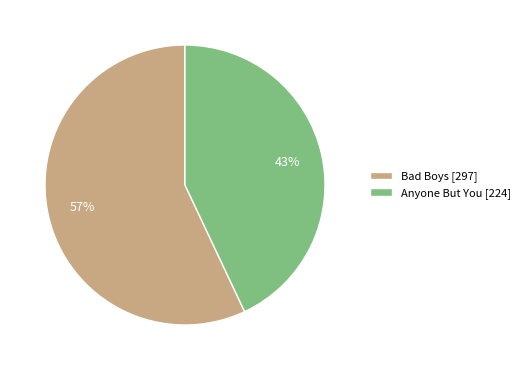

Do Anyone But You [224] and Bad Boys [297] together represent more than half of the pie?

Yes